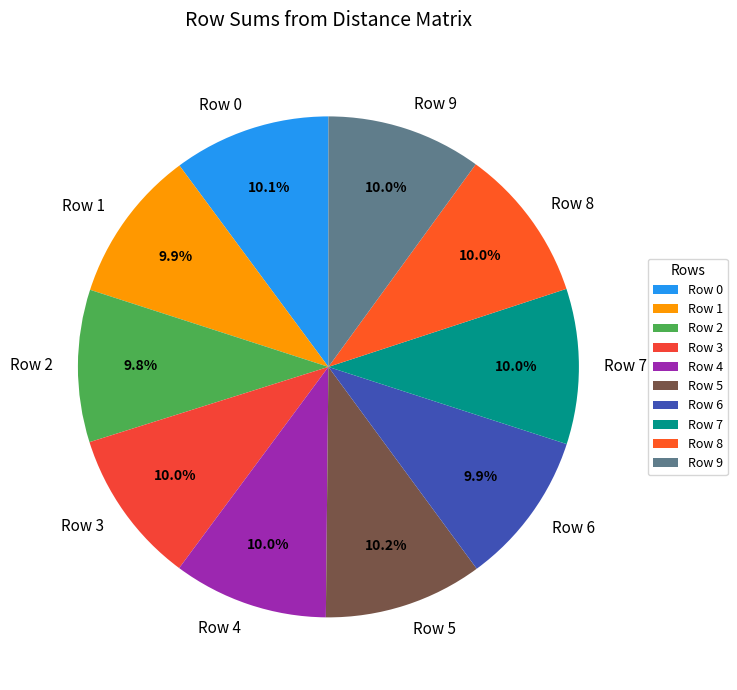

Does Row 4 represent more than half of the total?

No